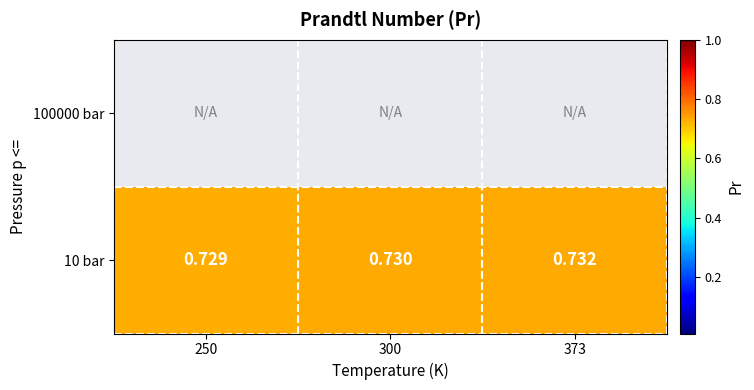

What is the highest value of the 10 bar series?

0.7